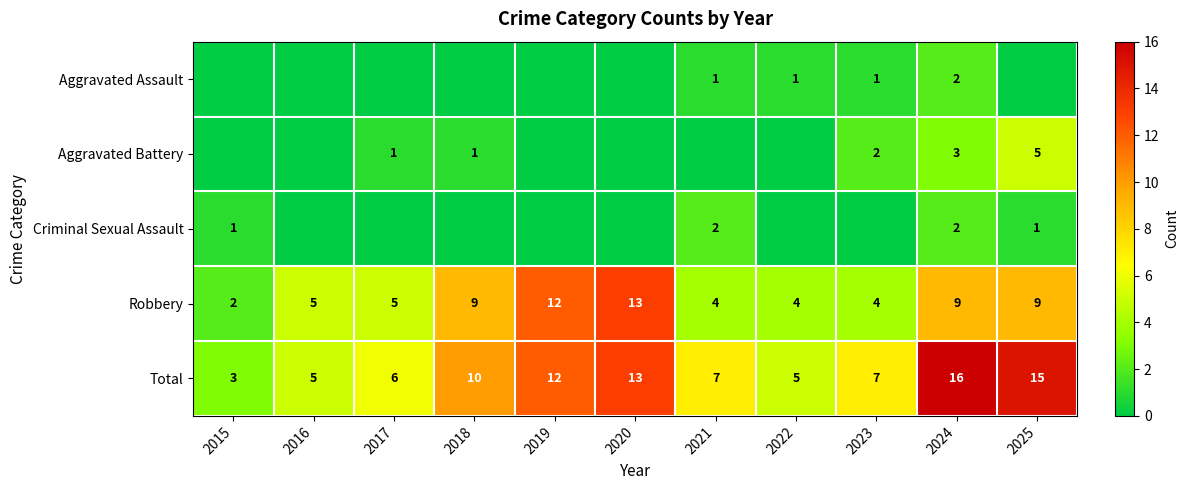

Read the Total value at 2018, to the nearest 10.

10